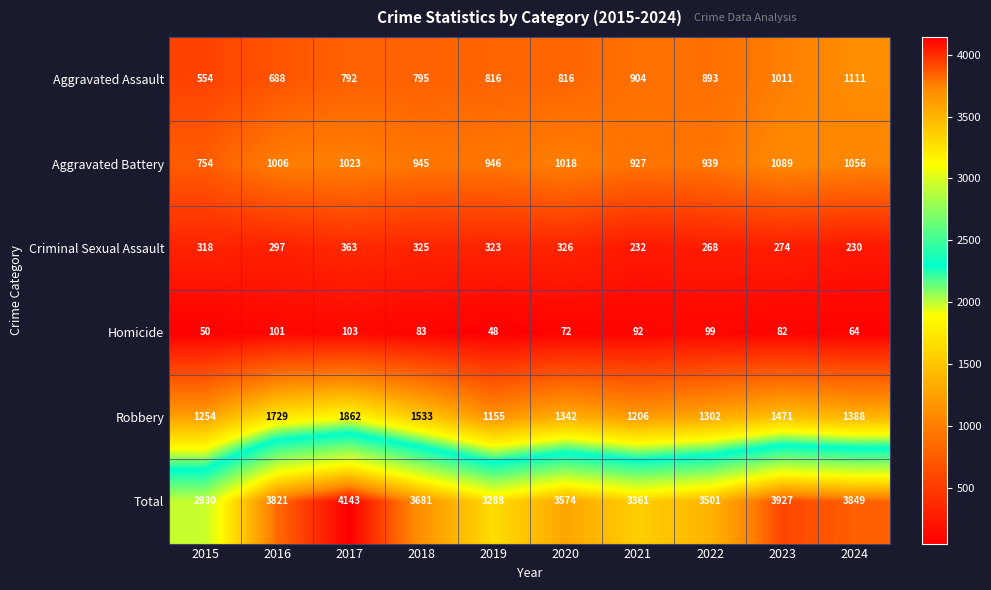

What is the average value of the Aggravated Assault series?

838